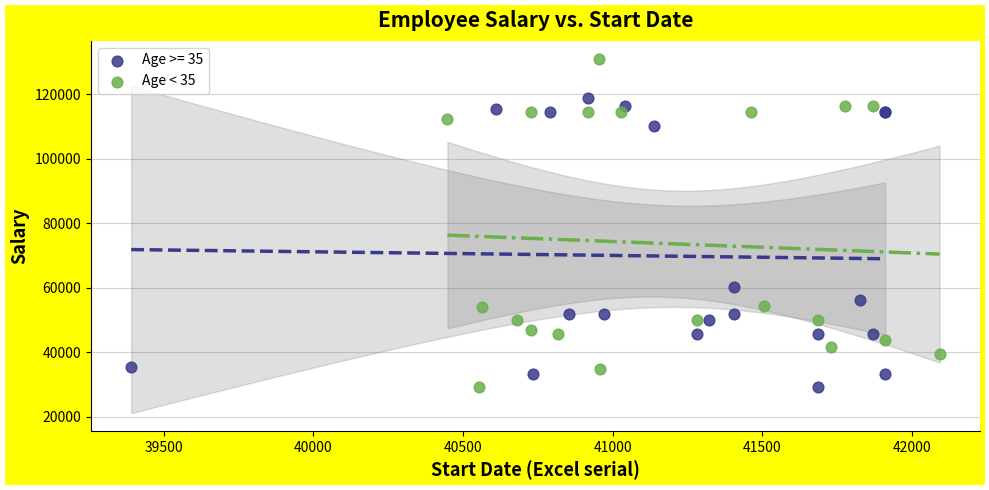

Which series has the largest Y range (max minus min)?

Age < 35